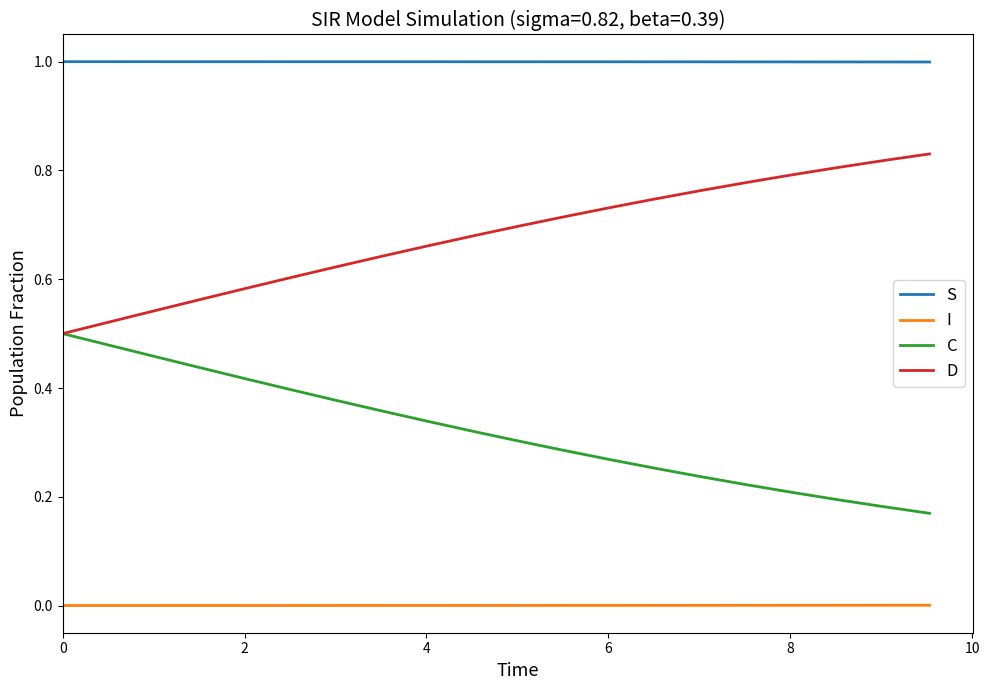

True or false: D and S cross at least once.

False